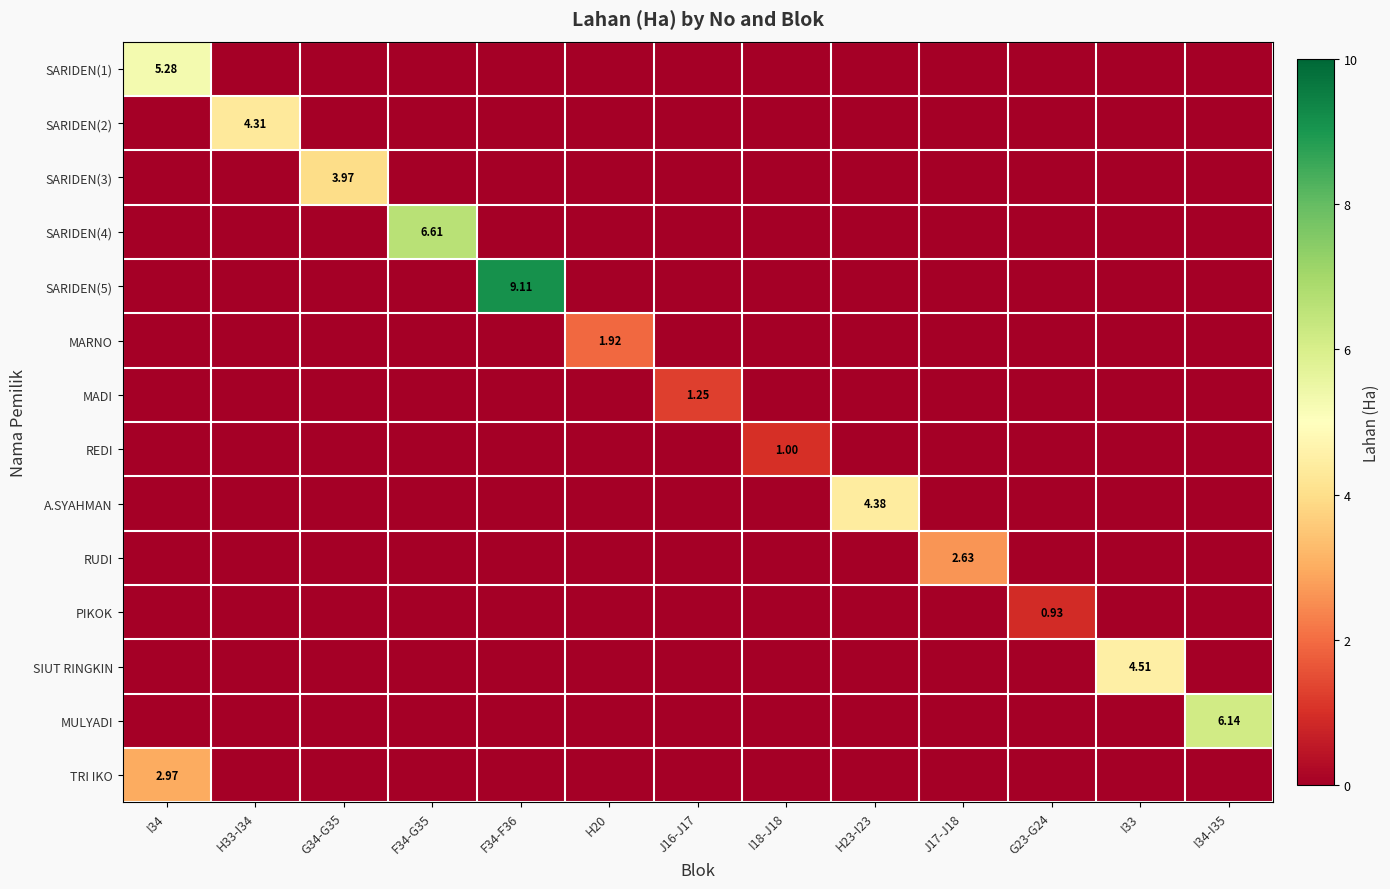

How many values in PIKOK are above zero?

1